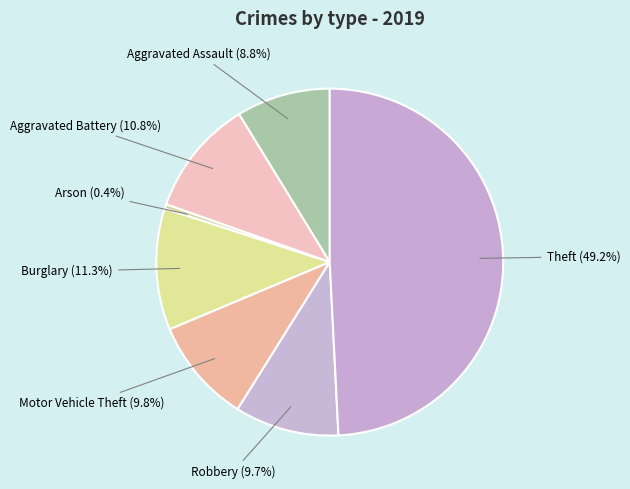

Which category has the biggest portion of the pie?

Theft